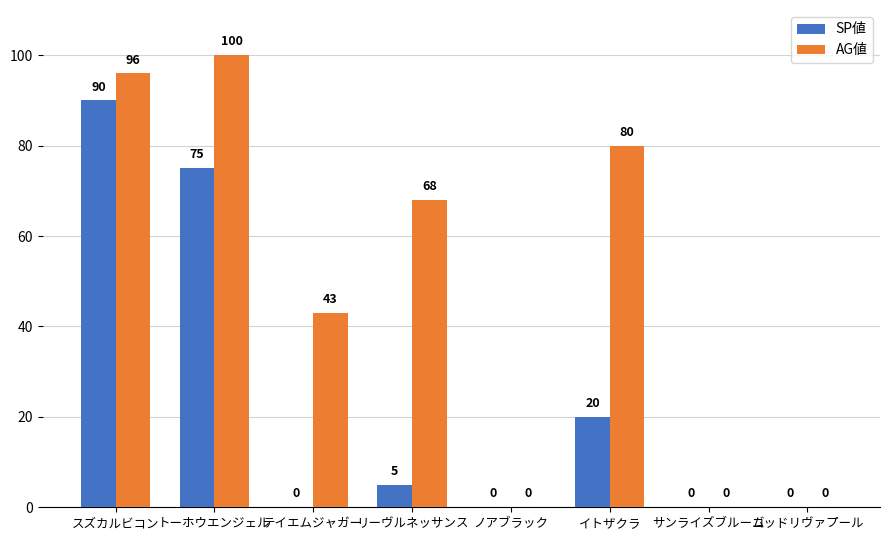

What are all the series names shown in the legend?

SP値, AG値